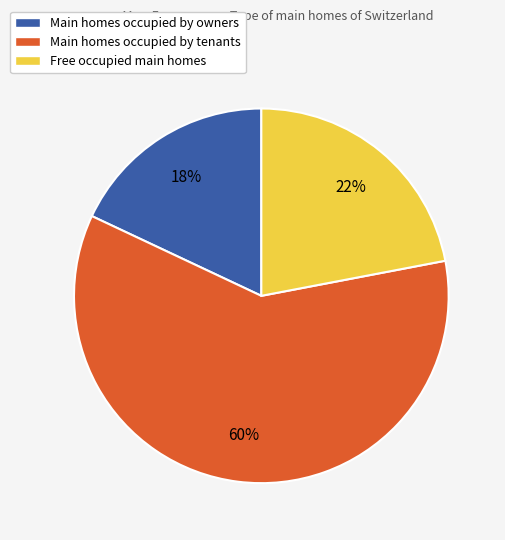

Is it true that Main homes occupied by tenants is 60% of the pie?

True